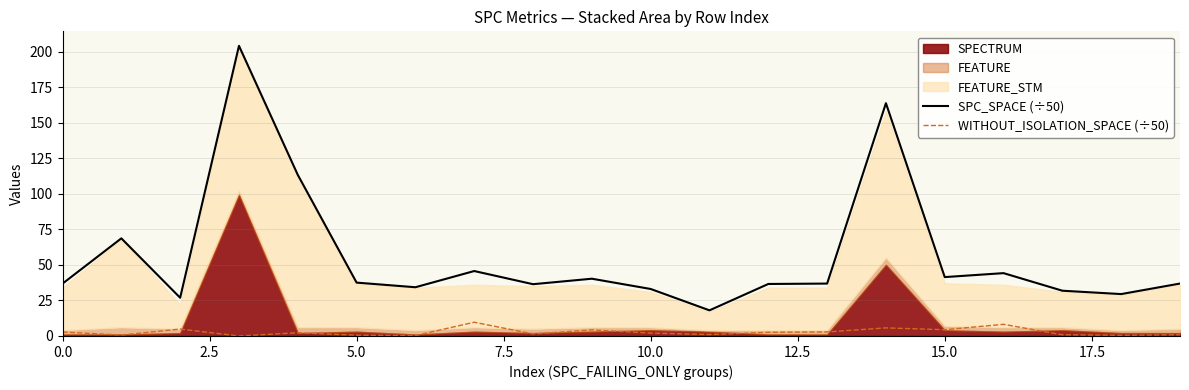

True or false: SPC_SPACE (÷50) has more than 2 points higher than both neighbors.

True